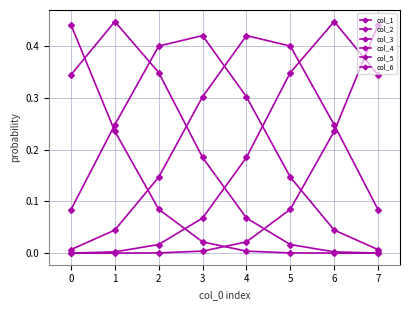

Is this an area chart (filled region under the line)?

No